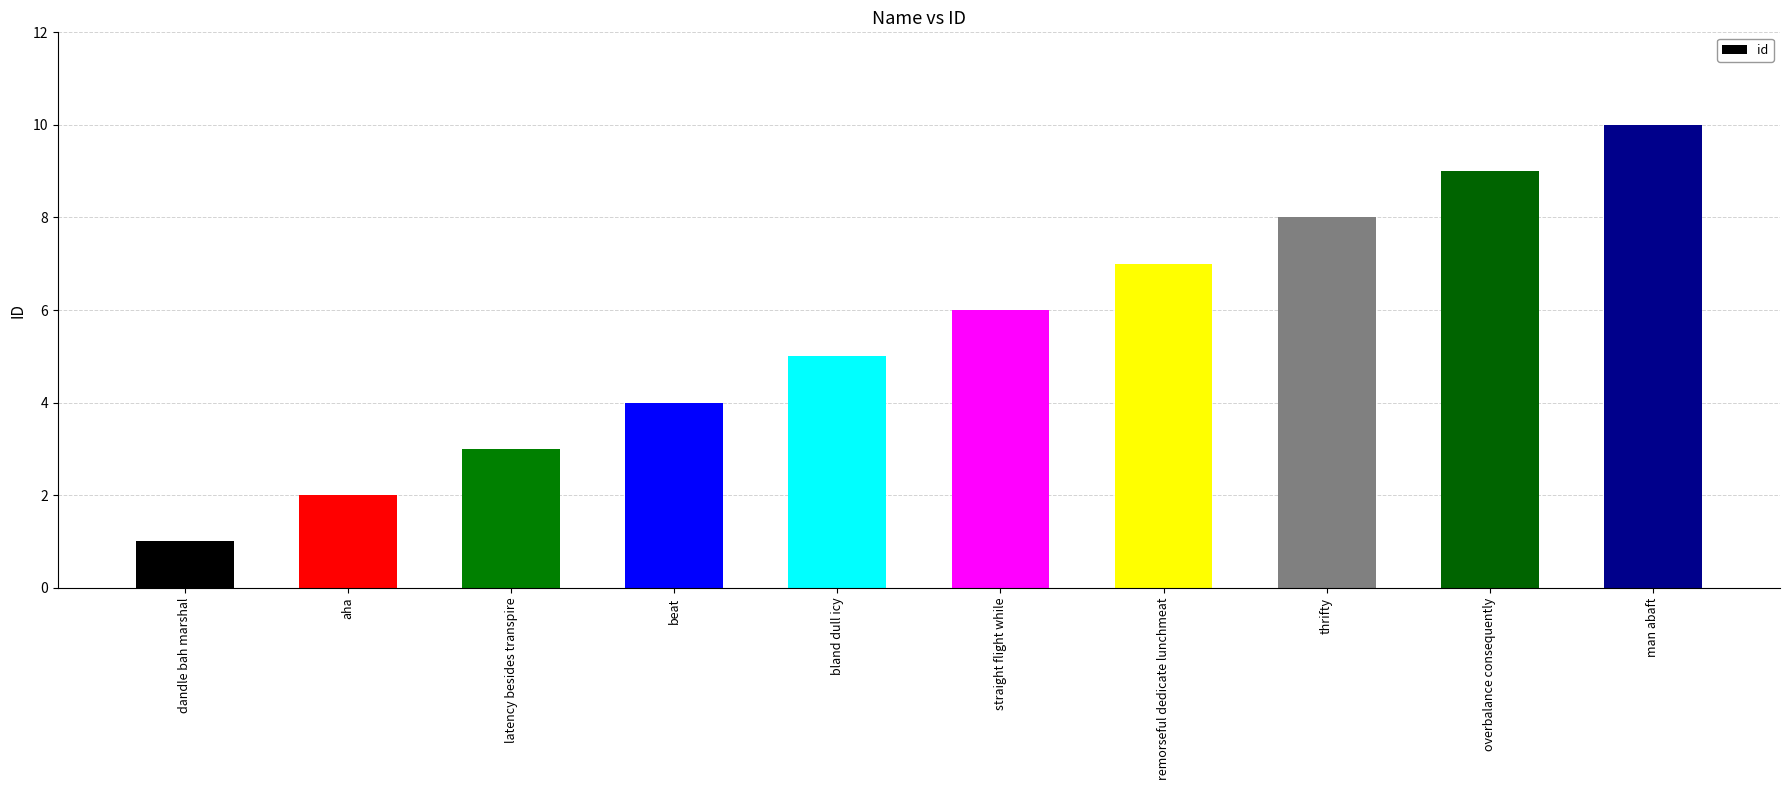

How many categories are shown in the chart?

10